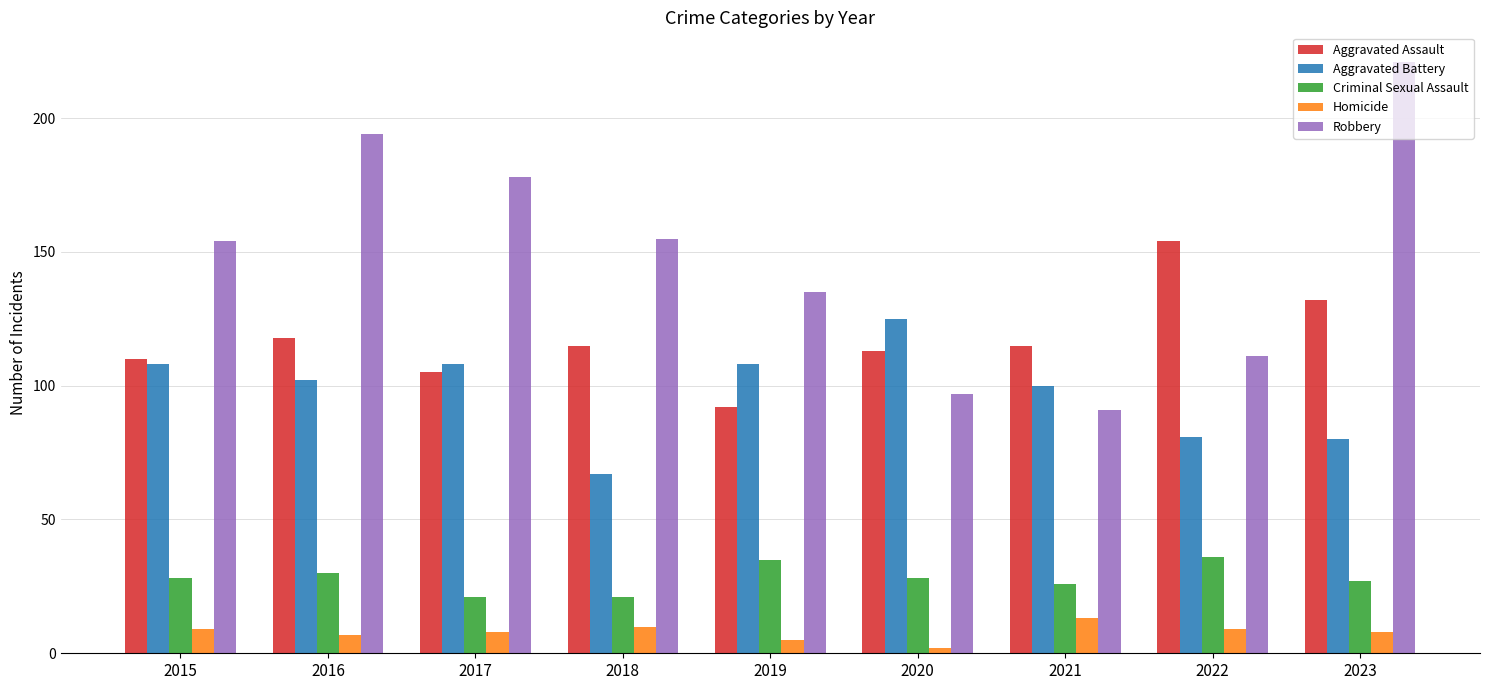

Count the number of categories in the chart.

9